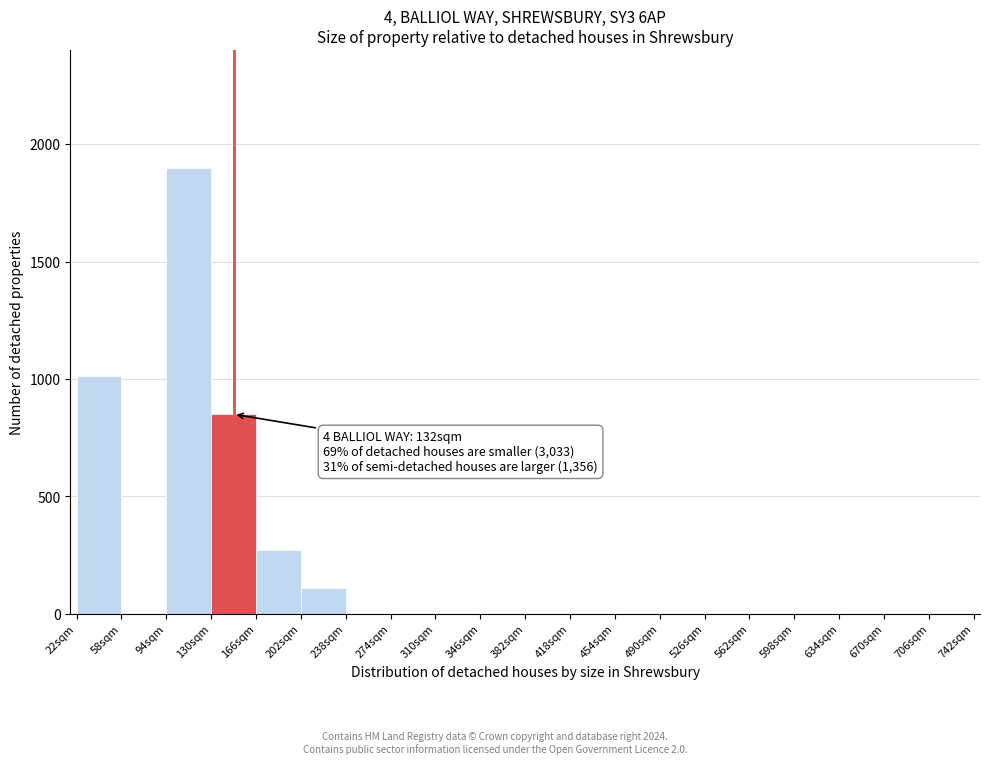

Over which range of the x-axis is the bar tallest?

94 to 130